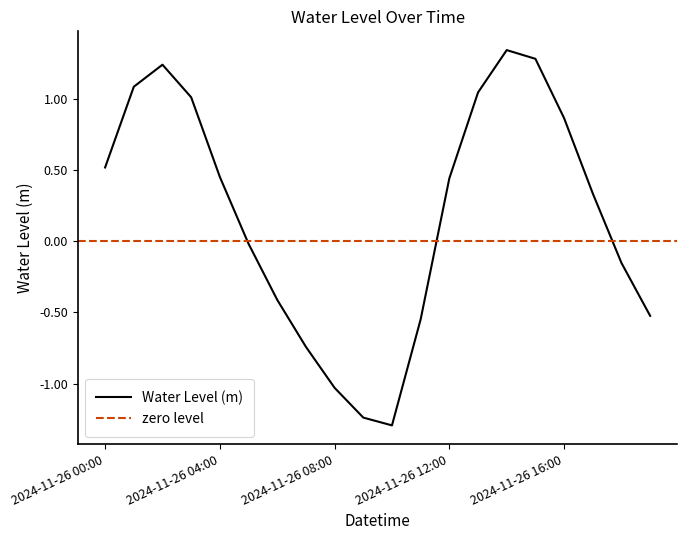

What is the smallest value displayed?

-1.3